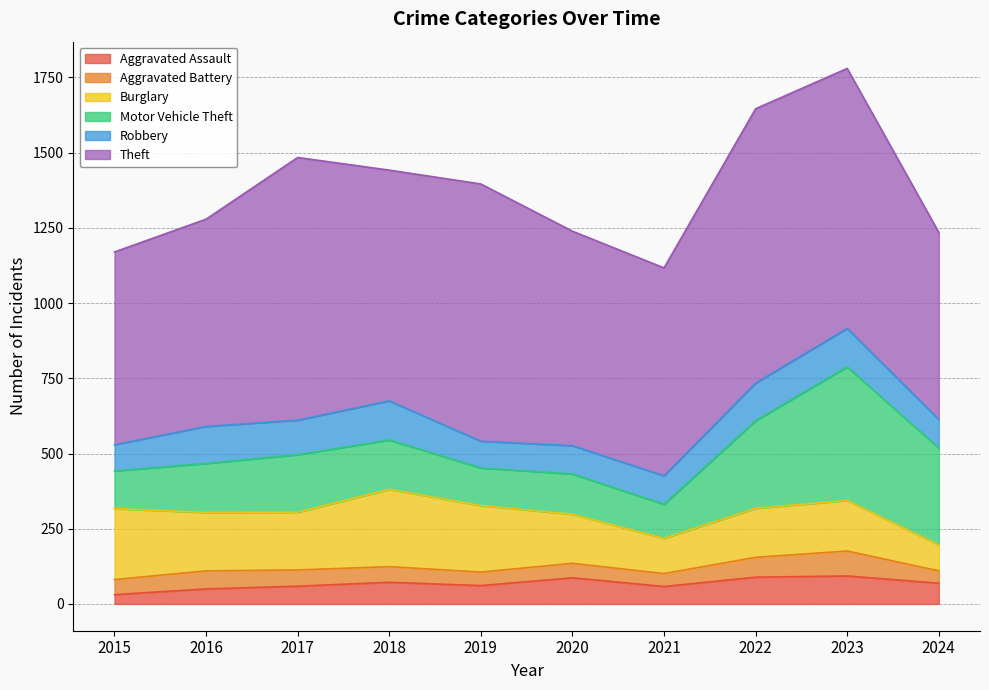

Is it true that Burglary equals 192 at 2017?

True